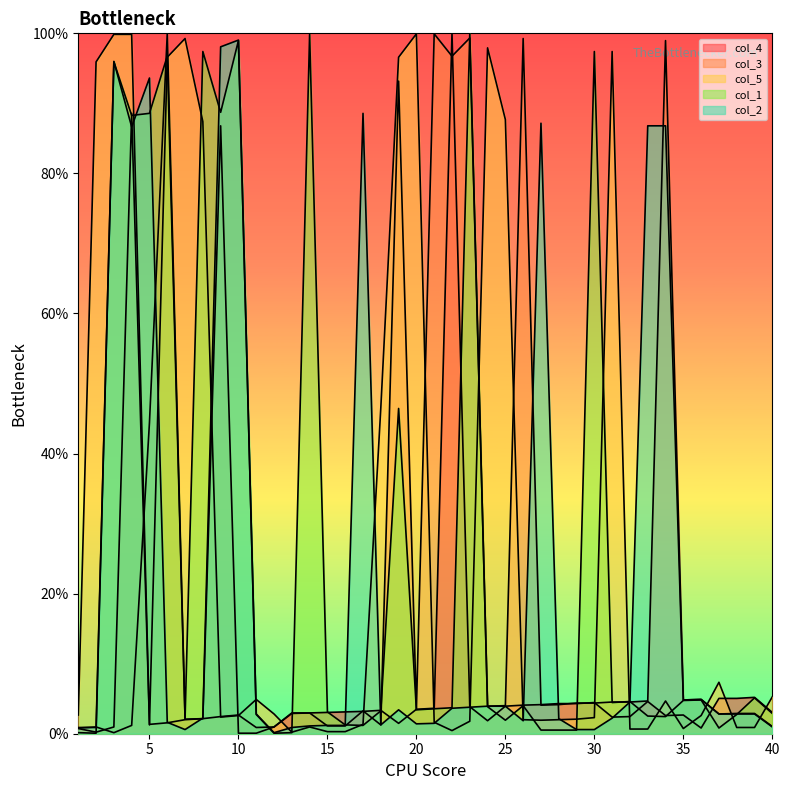

True or false: col_2 has a value of 3.9 at 25.

True